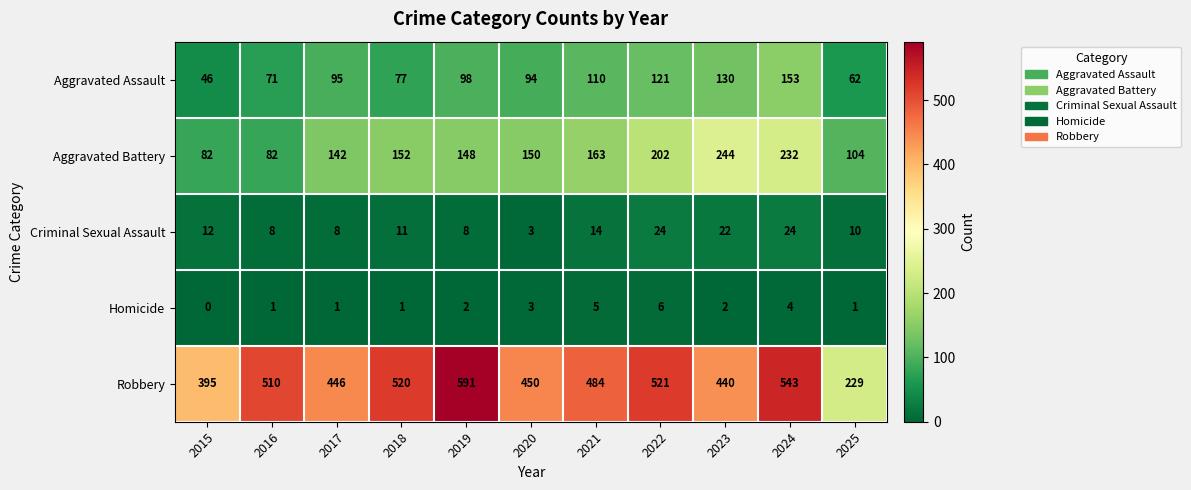

What is the maximum value for Robbery?

591